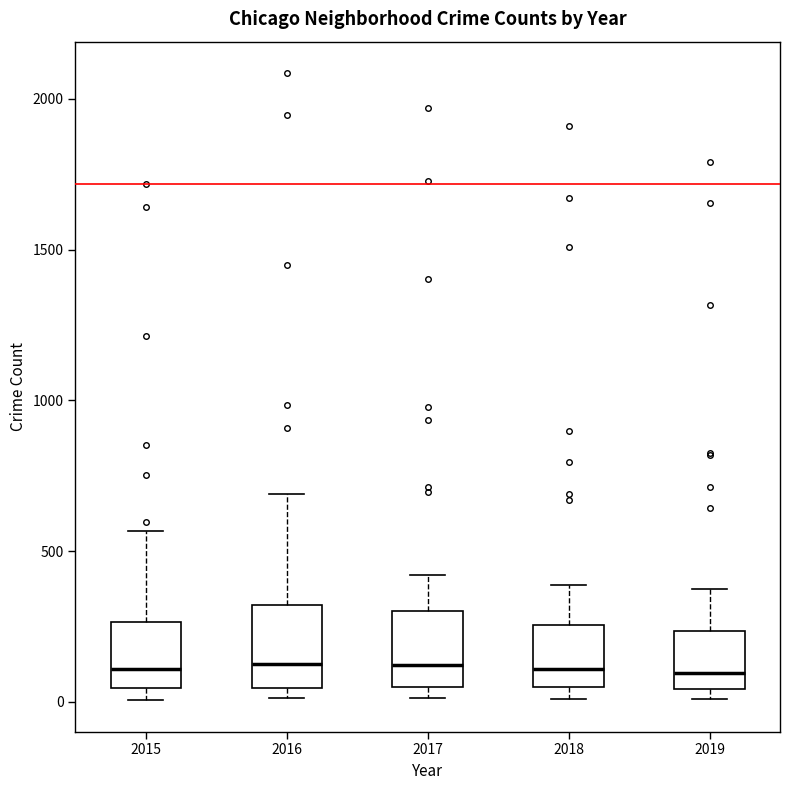

Reading left to right, transcribe this box plot: for each box, give where its median line is, the range the box spans, and where its two whiskers end, as read against the y-axis. The values are not printed on the chart, so give them approximately, as read against the axis.

2015: median 100, box 50 to 250, whiskers 0 to 550
2016: median 150, box 50 to 300, whiskers 0 to 700
2017: median 100, box 50 to 300, whiskers 0 to 400
2018: median 100, box 50 to 250, whiskers 0 to 400
2019: median 100, box 50 to 250, whiskers 0 to 400